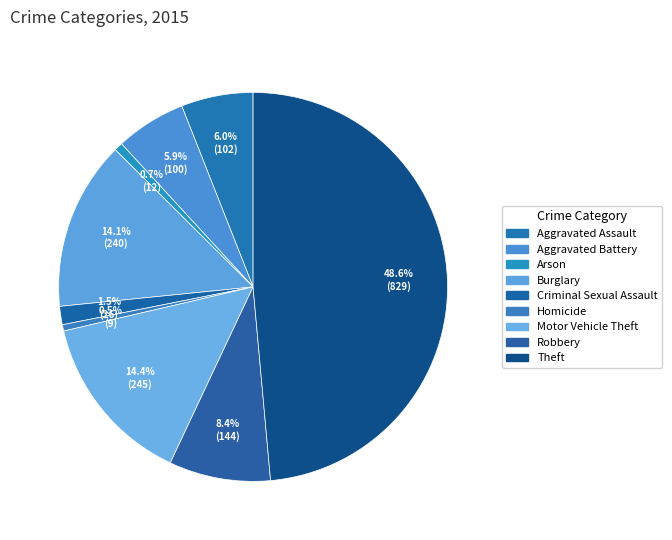

True or false: Aggravated Battery accounts for 15% of the total.

False